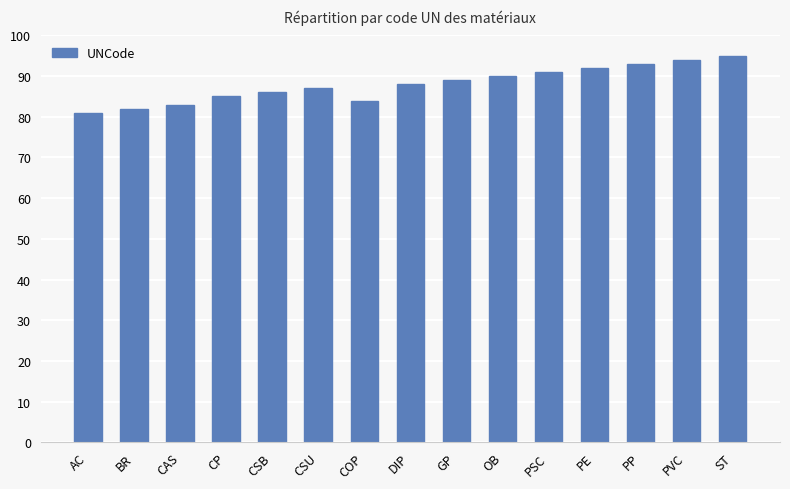

How many data points are less than 88?

7